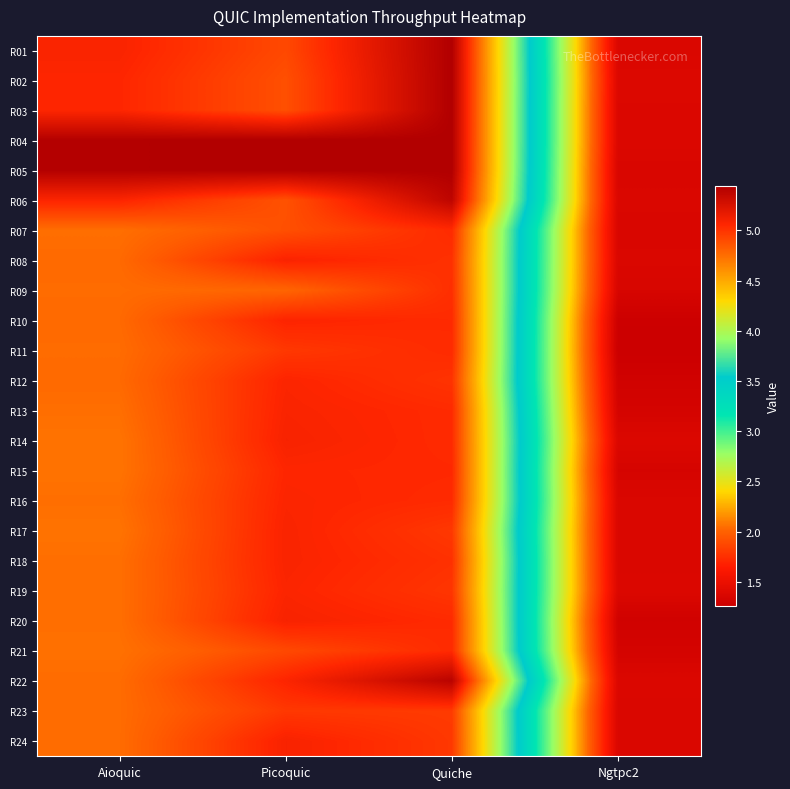

What is the greatest value displayed?

5.4